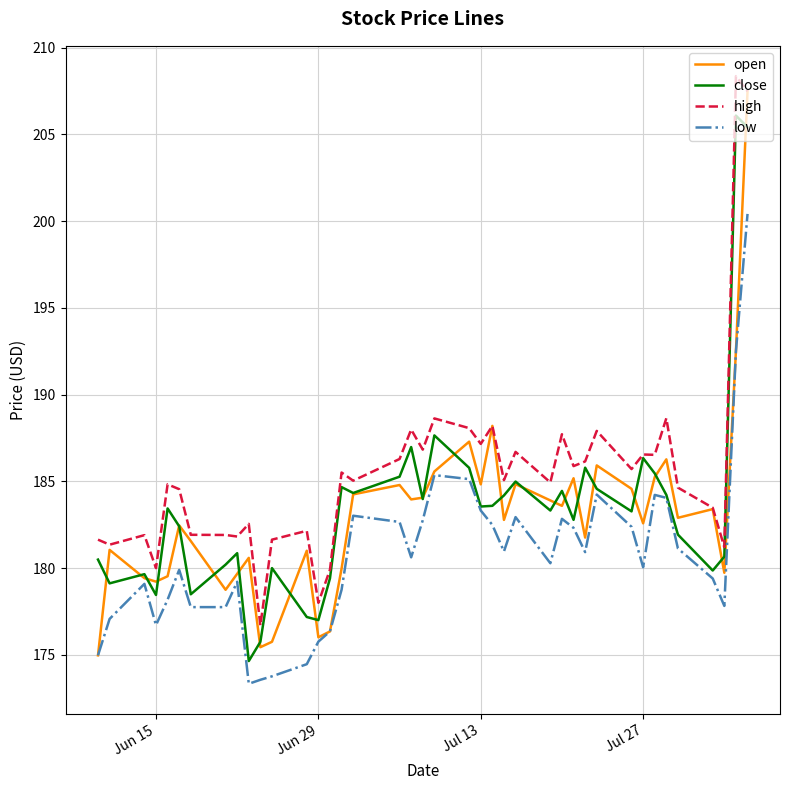

True or false: high and low cross at least once.

False